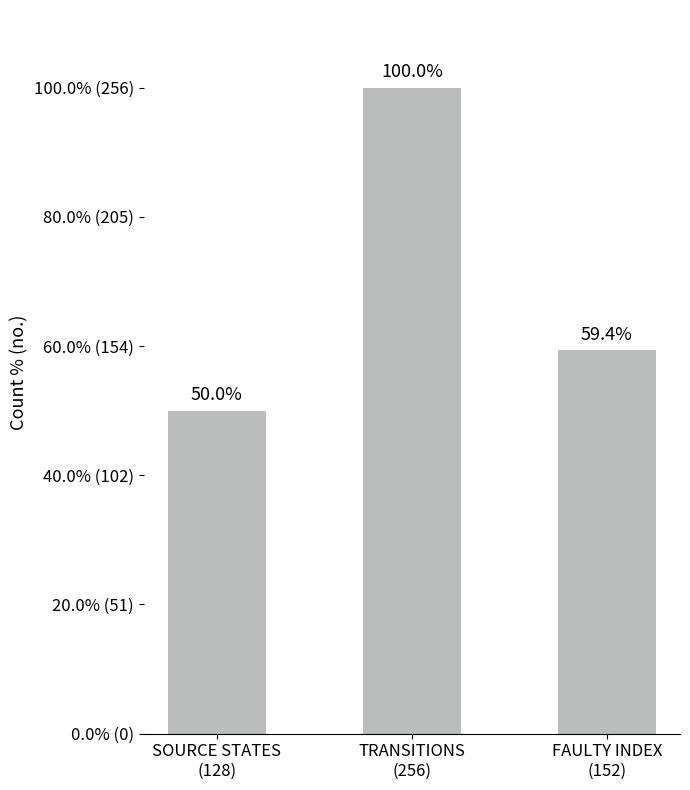

What is the greatest value displayed?

256